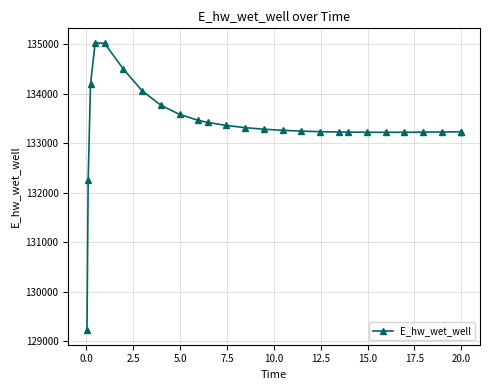

What is the value of the 7th point from the left?

134062.7